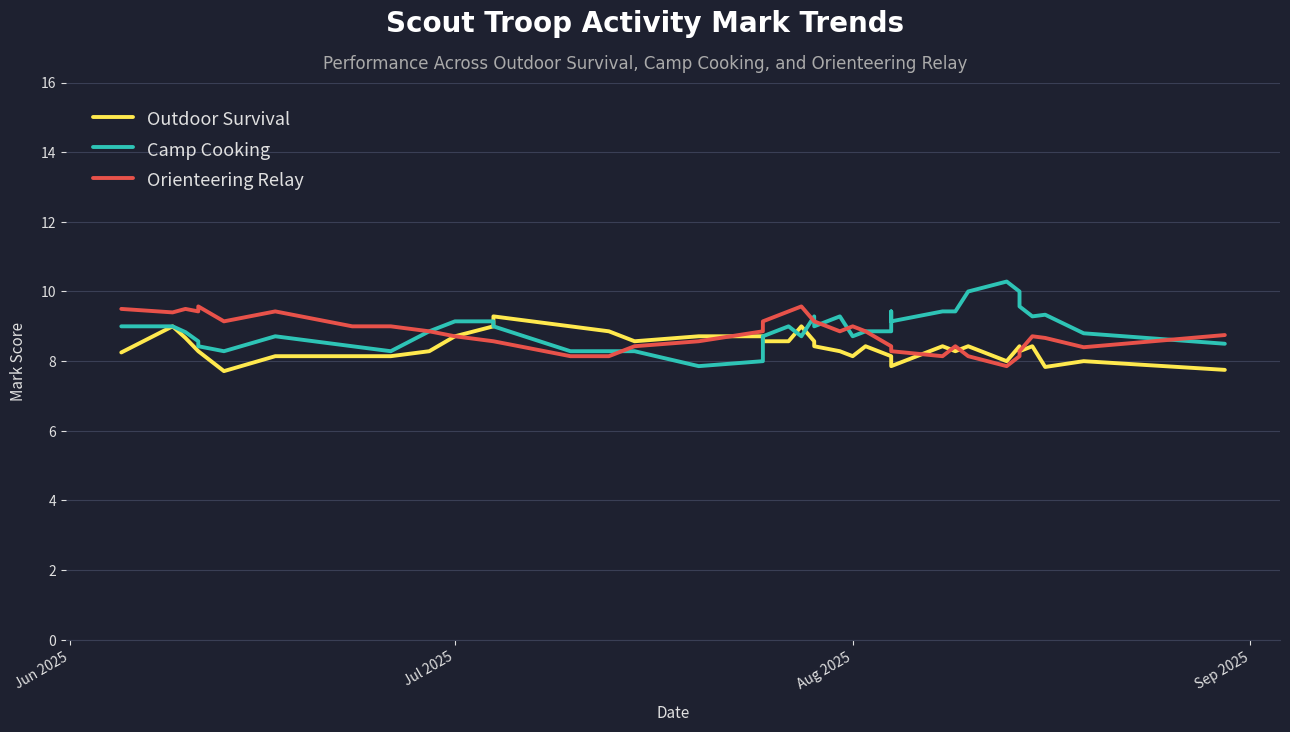

Is the value of Camp Cooking at 4 greater than the value of Orienteering Relay at 9?

No